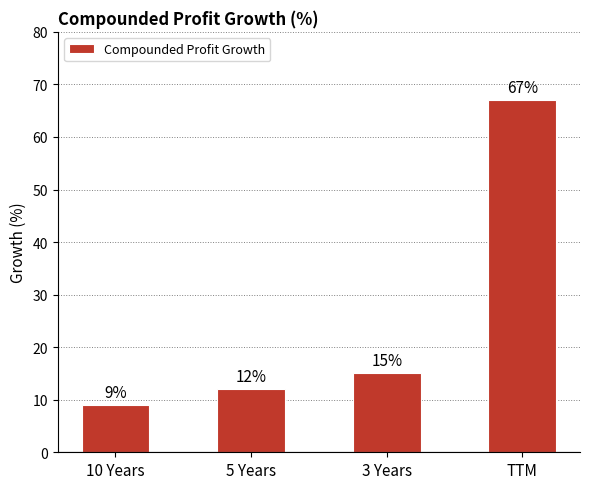

What is the difference between the maximum and minimum values?

58